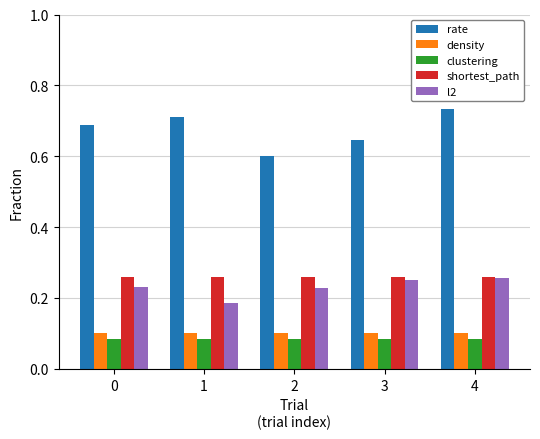

At which category is the sum across all series the highest?

4